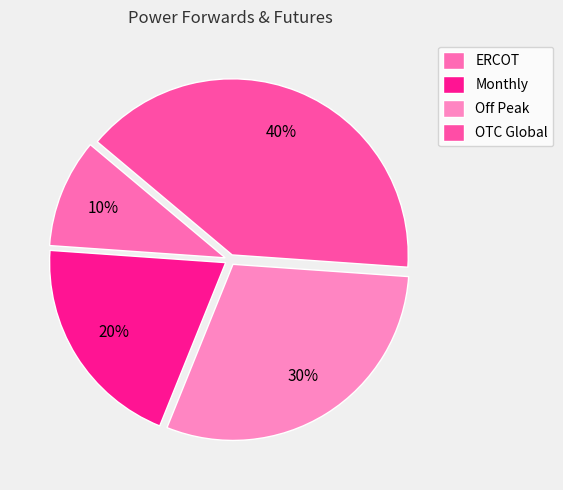

True or false: Monthly accounts for 20% of the total.

True